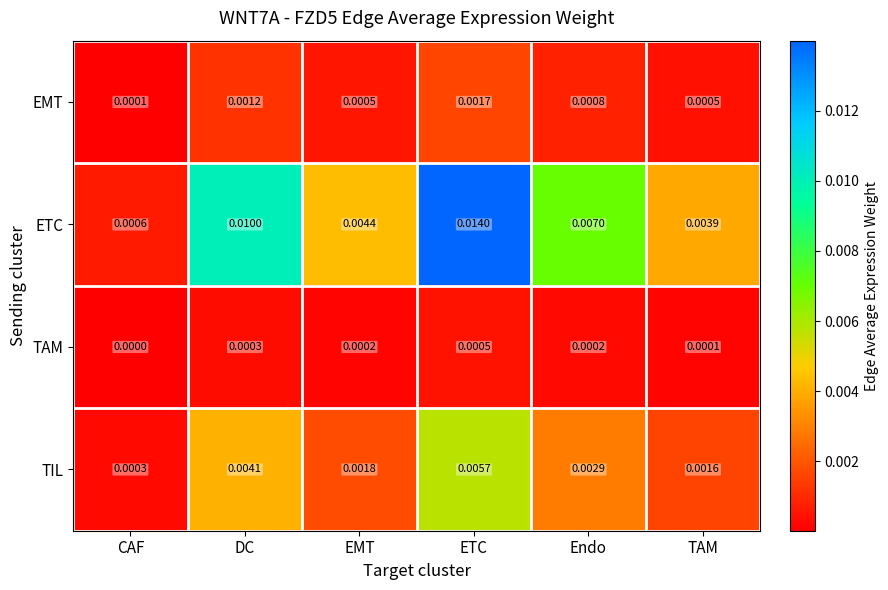

How many distinct data groups are displayed?

4